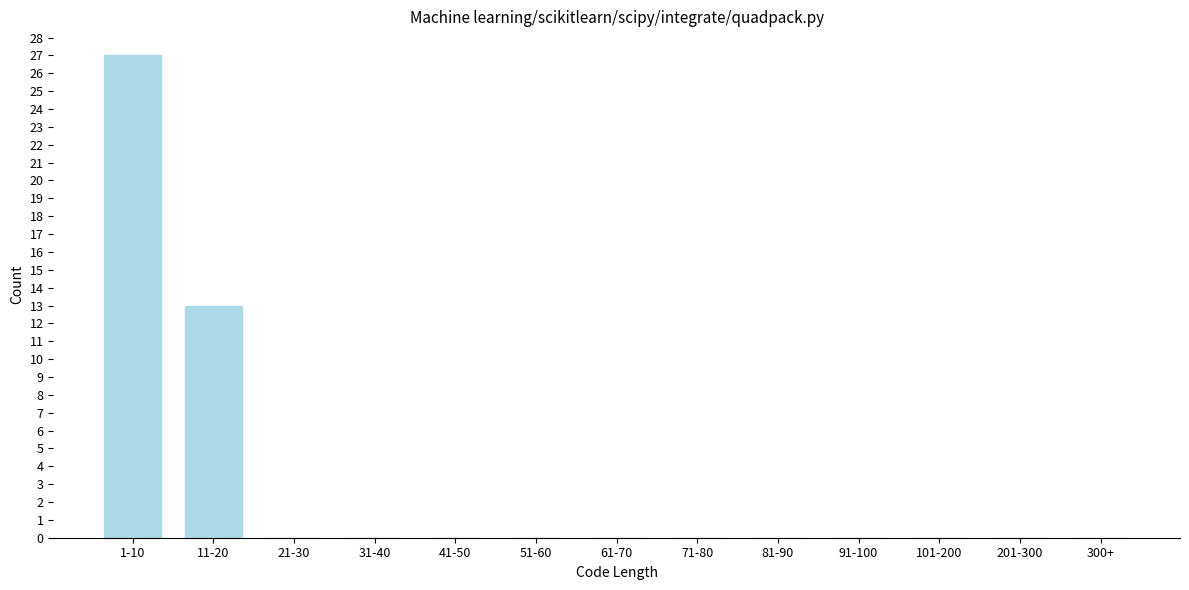

Reading left to right, what are all the values shown in this chart?

1-10=27	11-20=13	21-30=0	31-40=0	41-50=0	51-60=0	61-70=0	71-80=0	81-90=0	91-100=0	101-200=0	201-300=0	300+=0